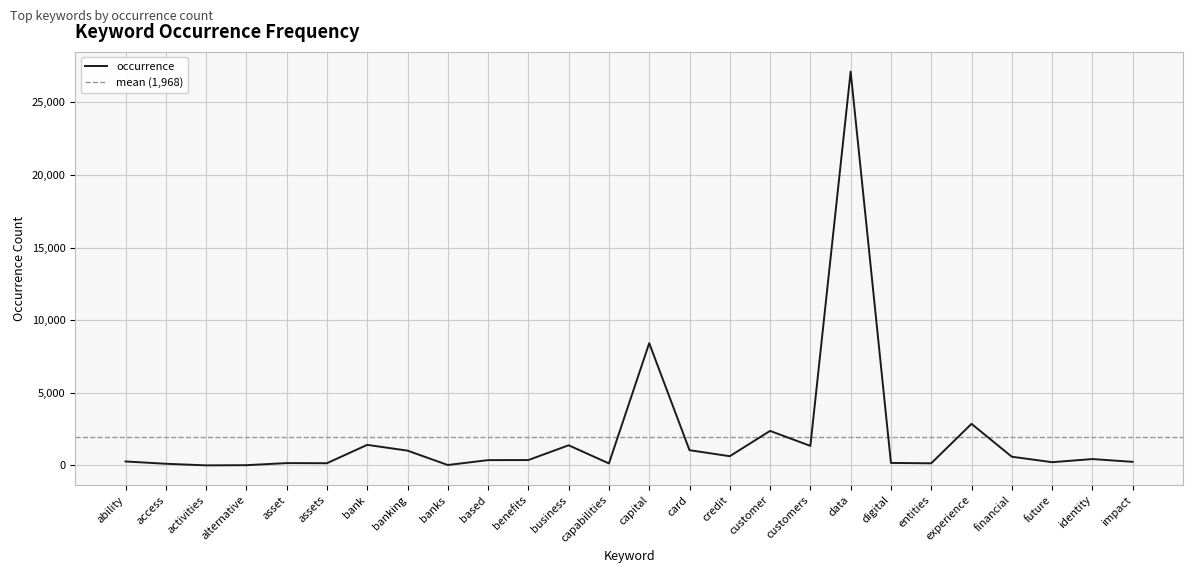

Does the chart display data point markers on the line(s)?

No